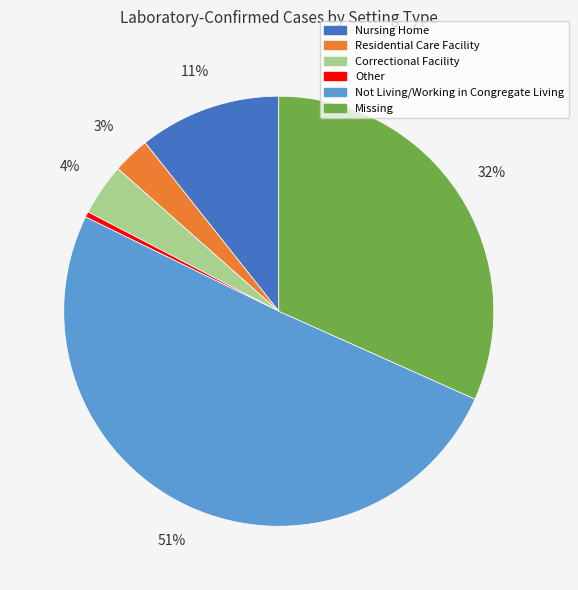

To the nearest percent, what is the combined percentage of Correctional Facility and Other?

4%